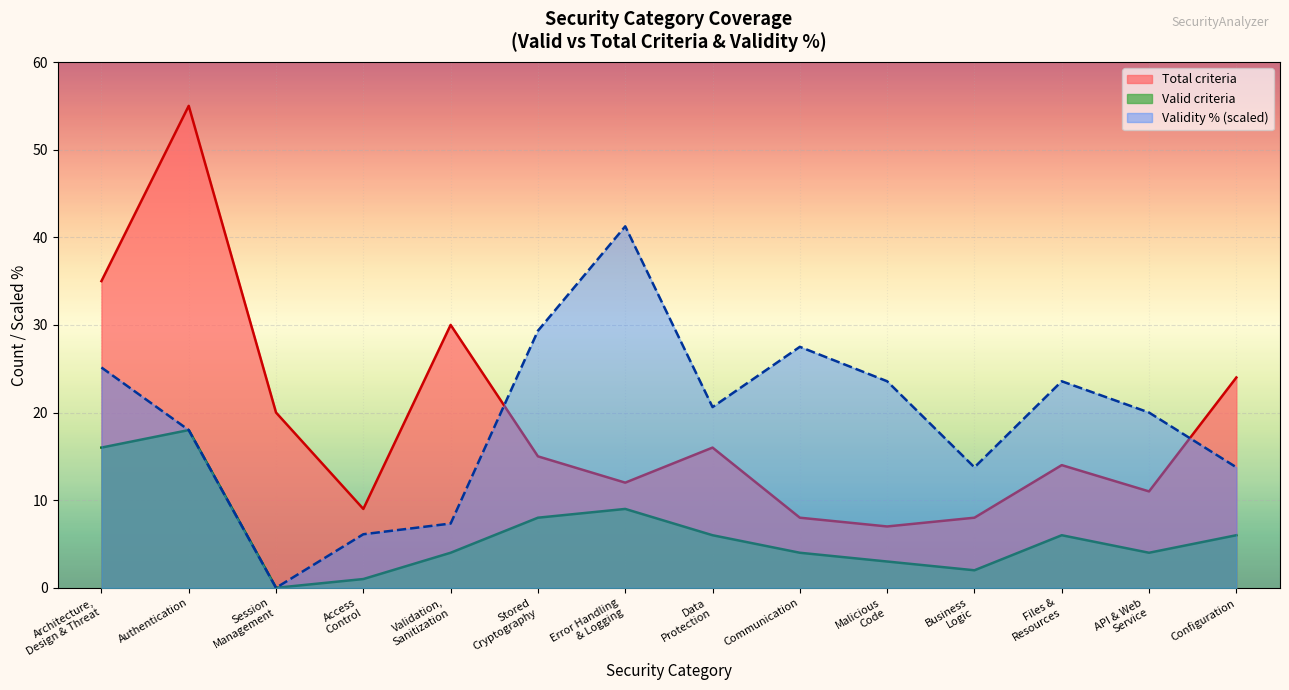

What is the value of the Total criteria point at the 4th from the left?

9